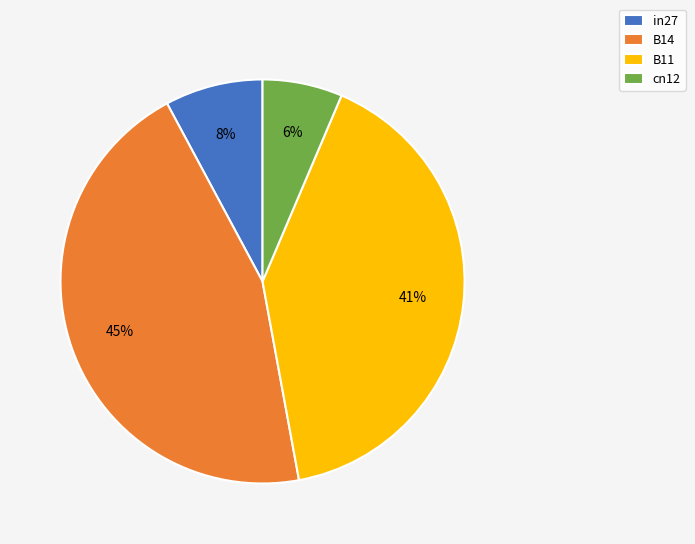

The in27 slice represents 14% of the pie. True or false?

False